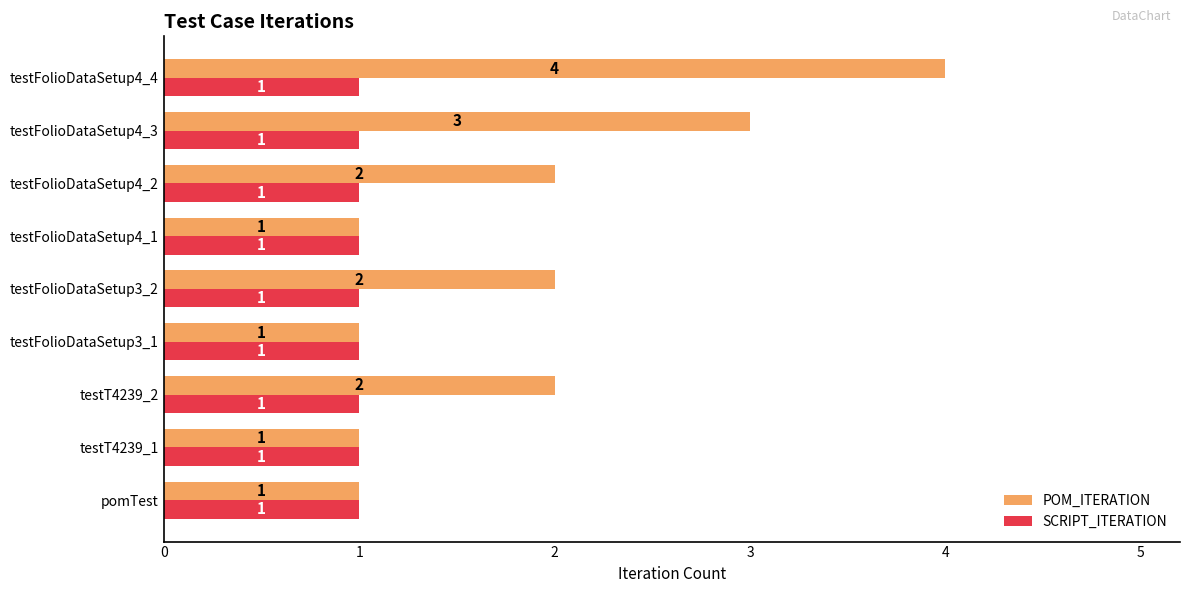

List the series in order of their peak value, lowest first.

SCRIPT_ITERATION, POM_ITERATION